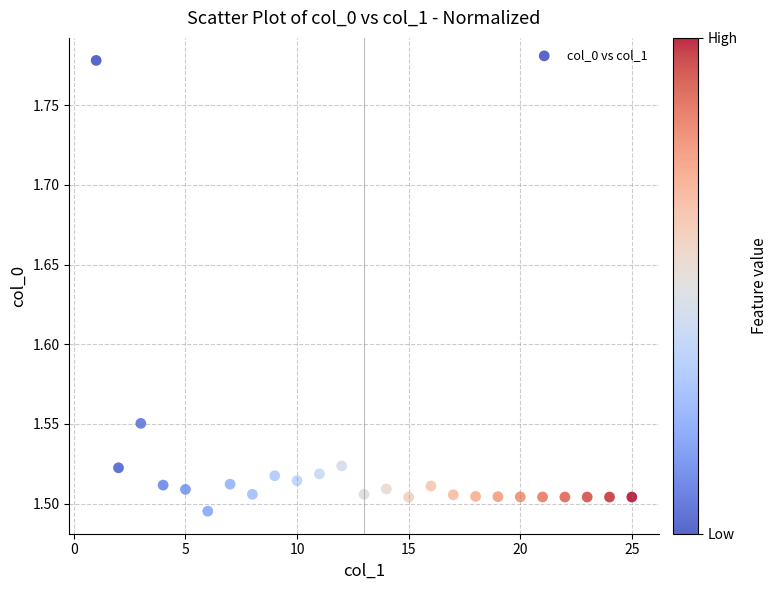

What is the range of Y values (max minus min)?

0.3